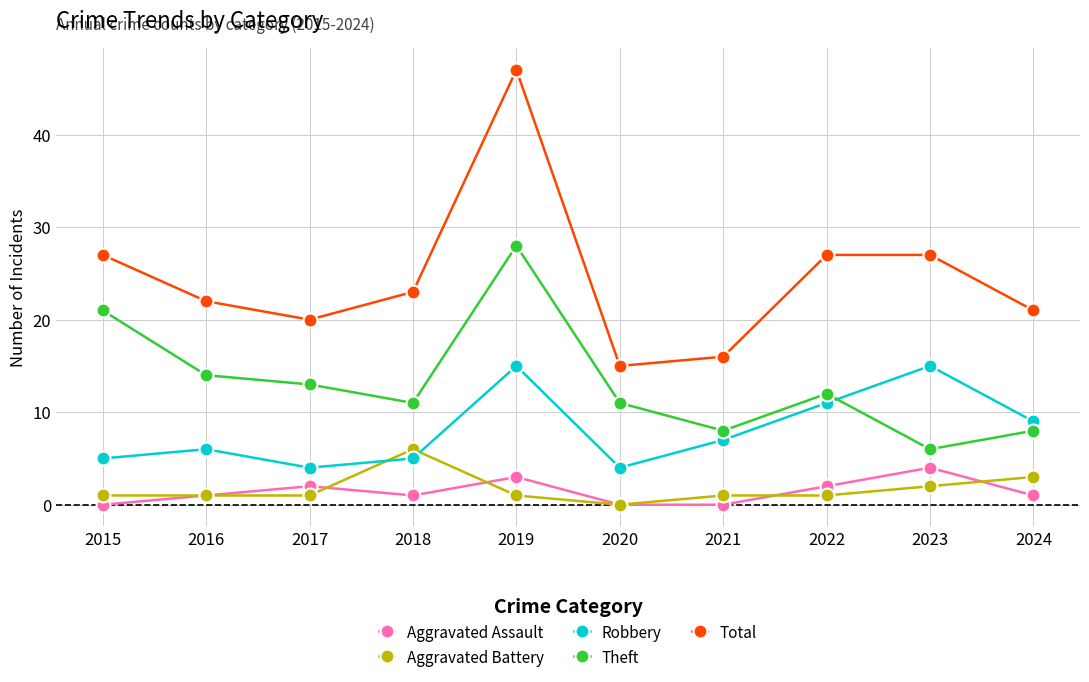

The Theft series shows 6 at 2023. True or false?

True